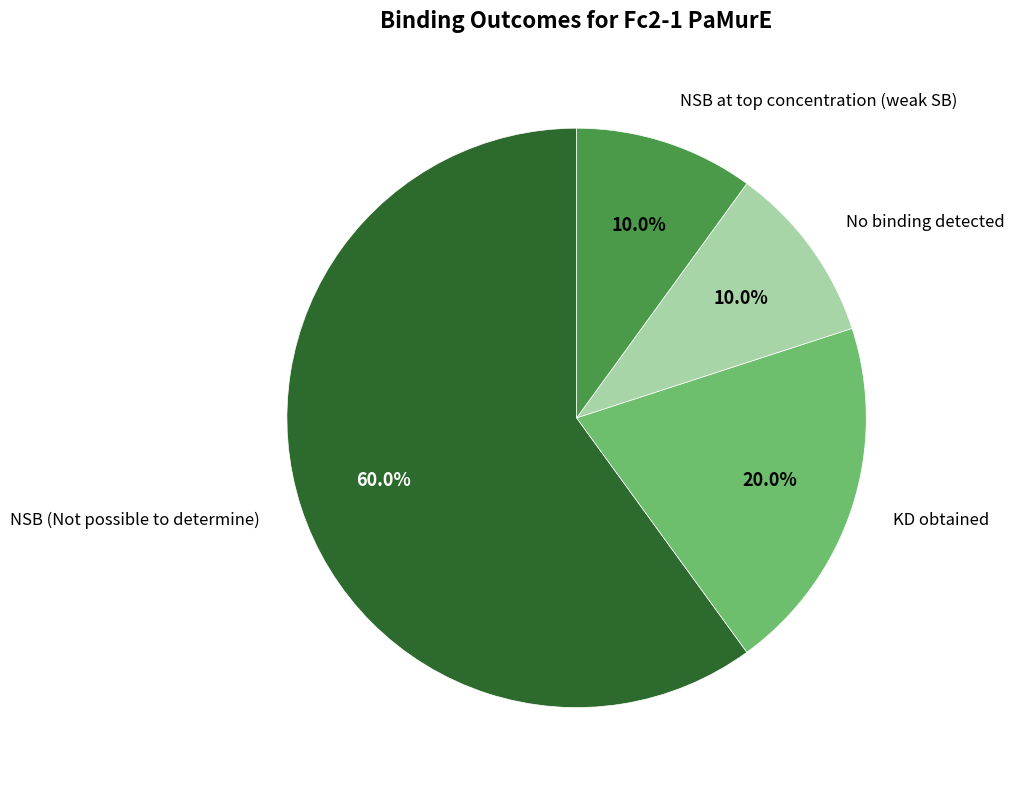

What percentage is the NSB (Not possible to determine) slice, to the nearest percent?

60%